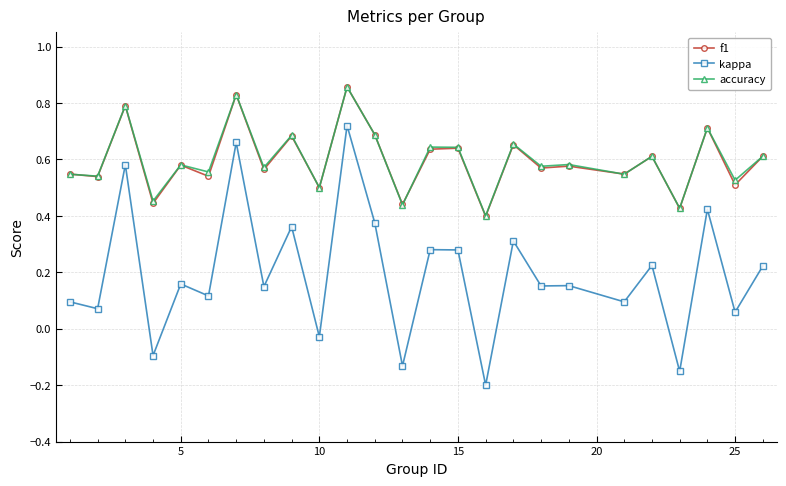

Which series has the widest spread of values?

kappa